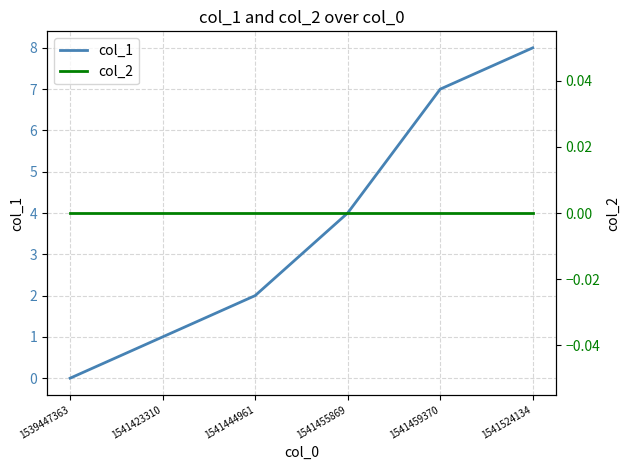

Between 1541459370 and 1541455869, which is larger?

1541459370